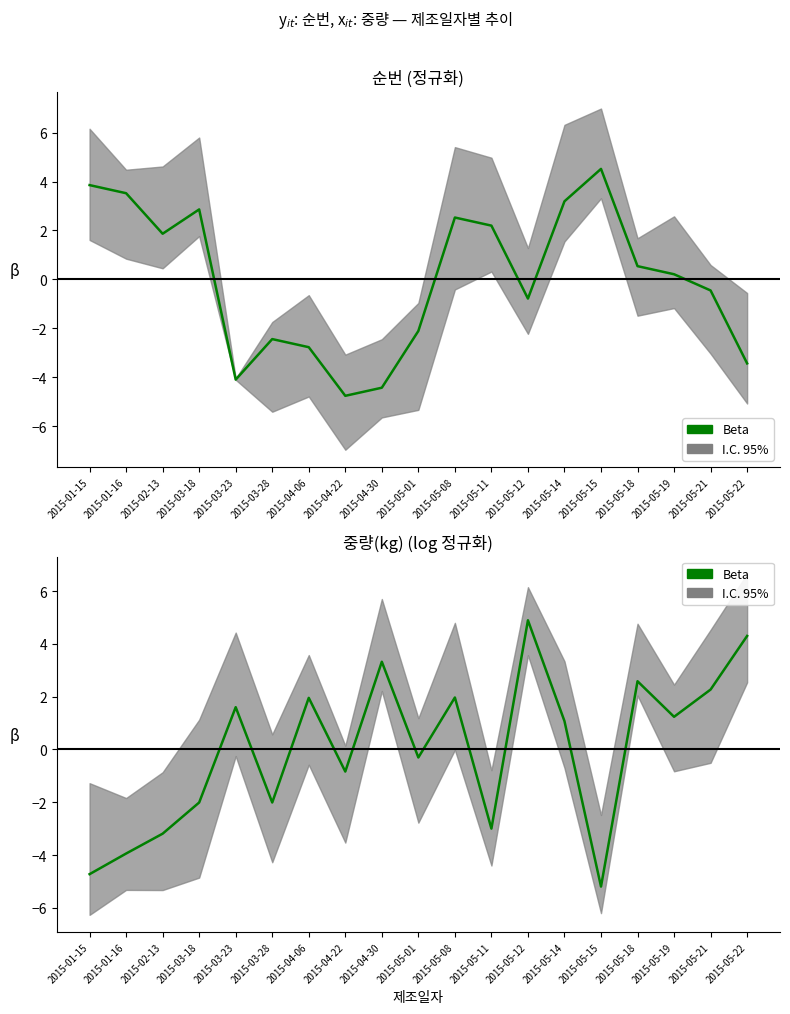

Which category has the lowest value across all series?

2015-05-15